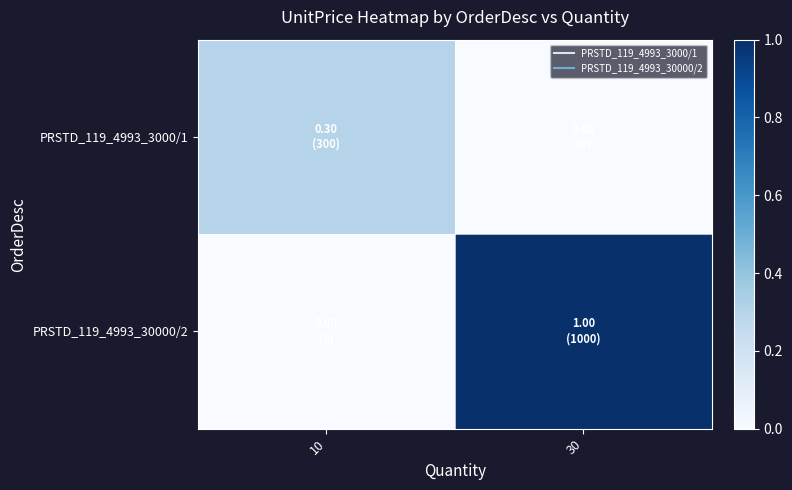

Which category has the lowest value across all series?

30